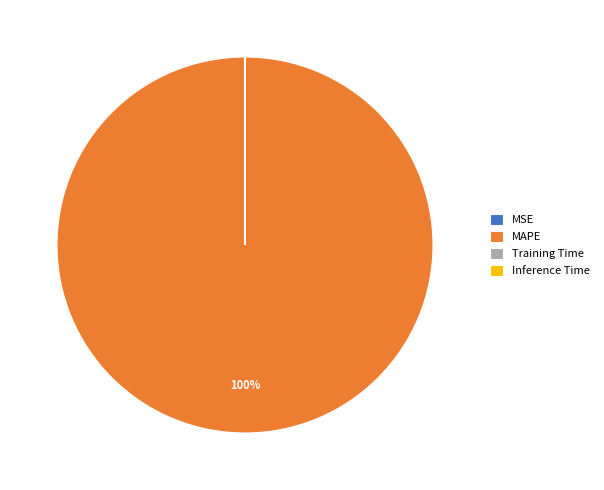

Which slice is the largest?

MAPE